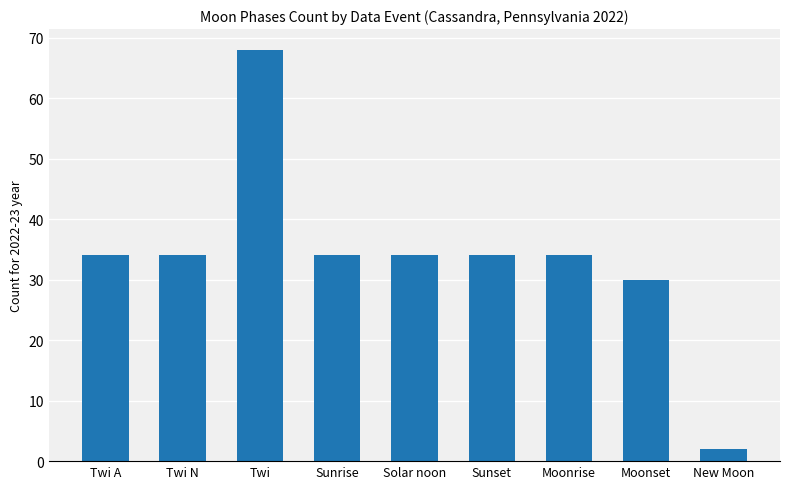

What is the sum of all values?

304